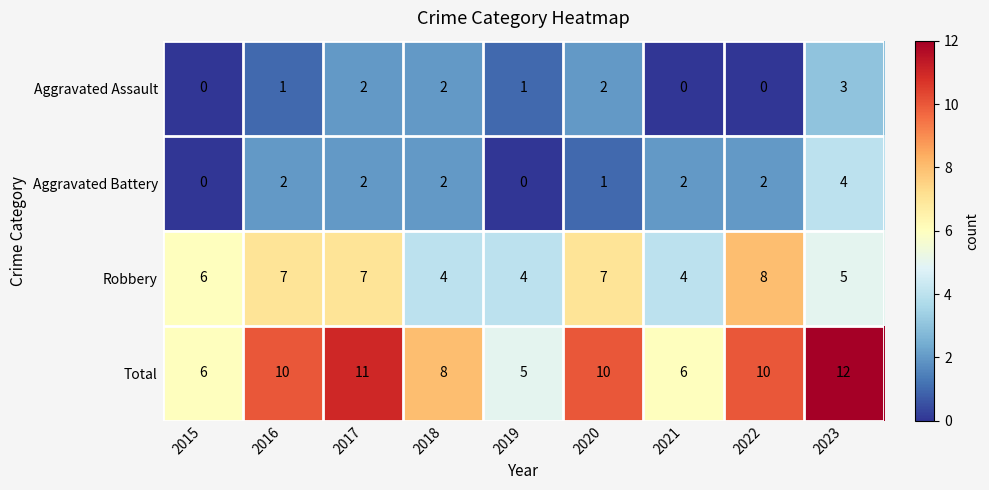

How many distinct data groups are displayed?

4